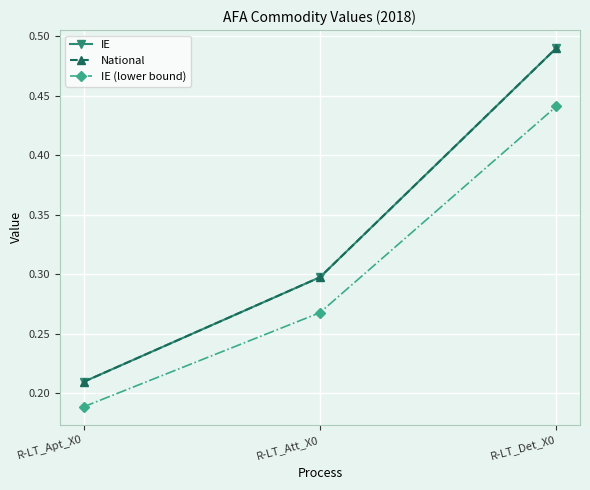

Is it true that IE (lower bound) equals 0.3 at R-LT_Att_X0?

True